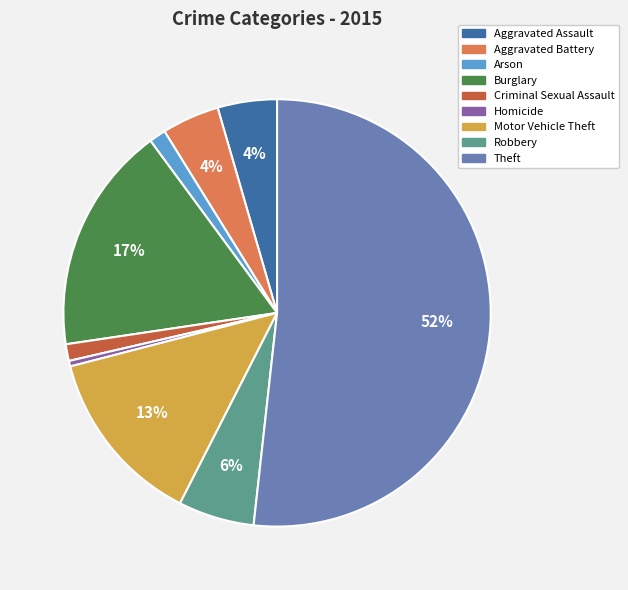

True or false: Motor Vehicle Theft accounts for 13% of the total.

True